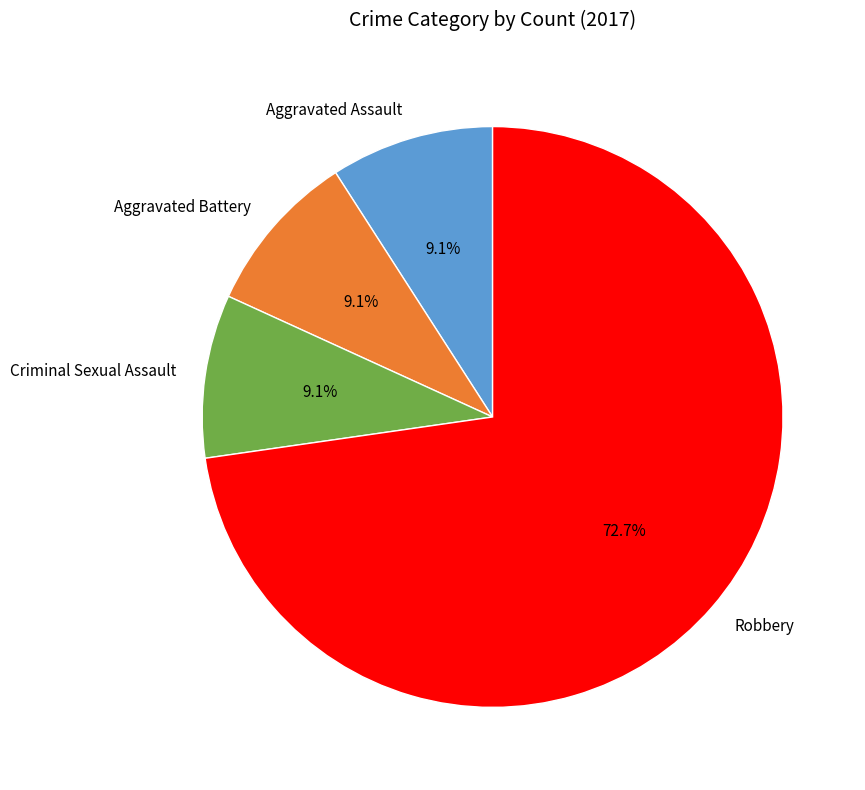

To the nearest percent, what is the combined percentage of Aggravated Battery and Aggravated Assault?

18%